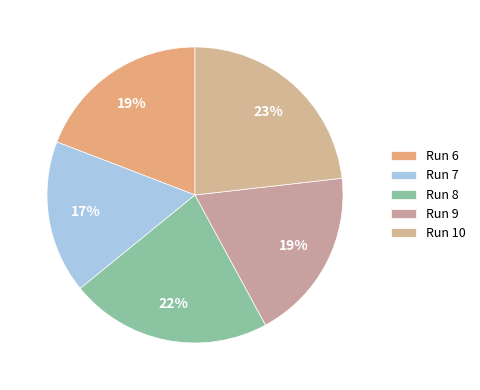

How many segments does this pie chart have?

5